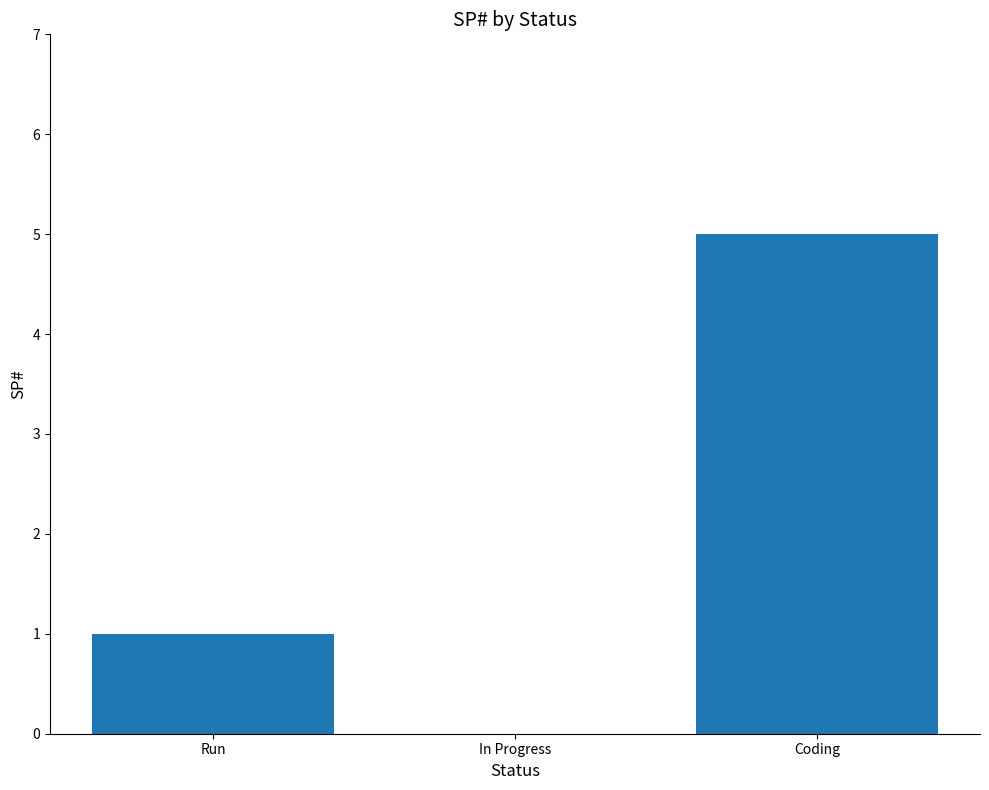

Approximately how many times larger is the value at Coding compared to Run?

5.0